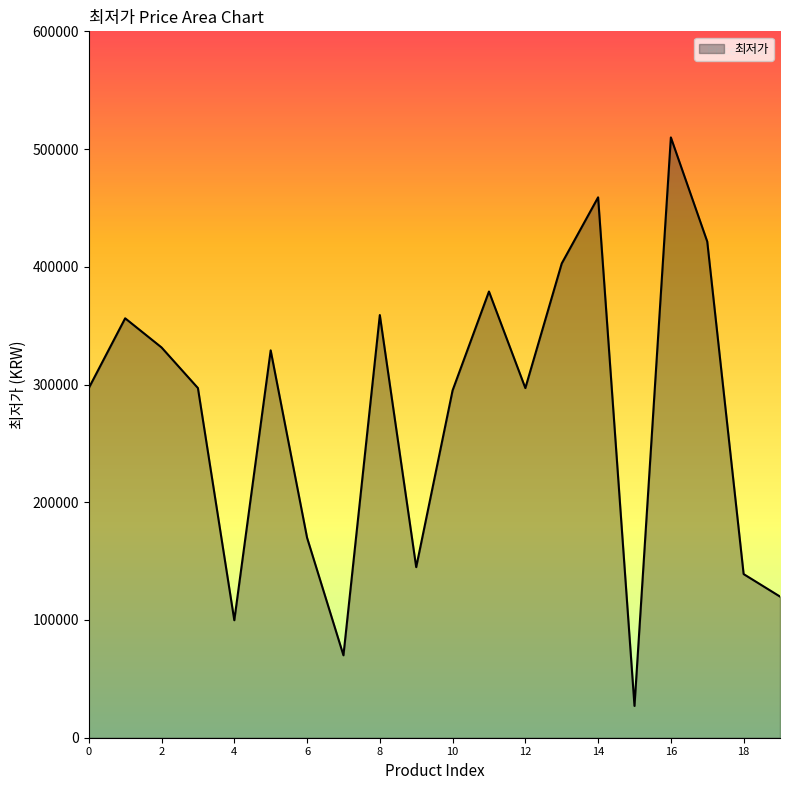

What is the greatest value displayed?

509900